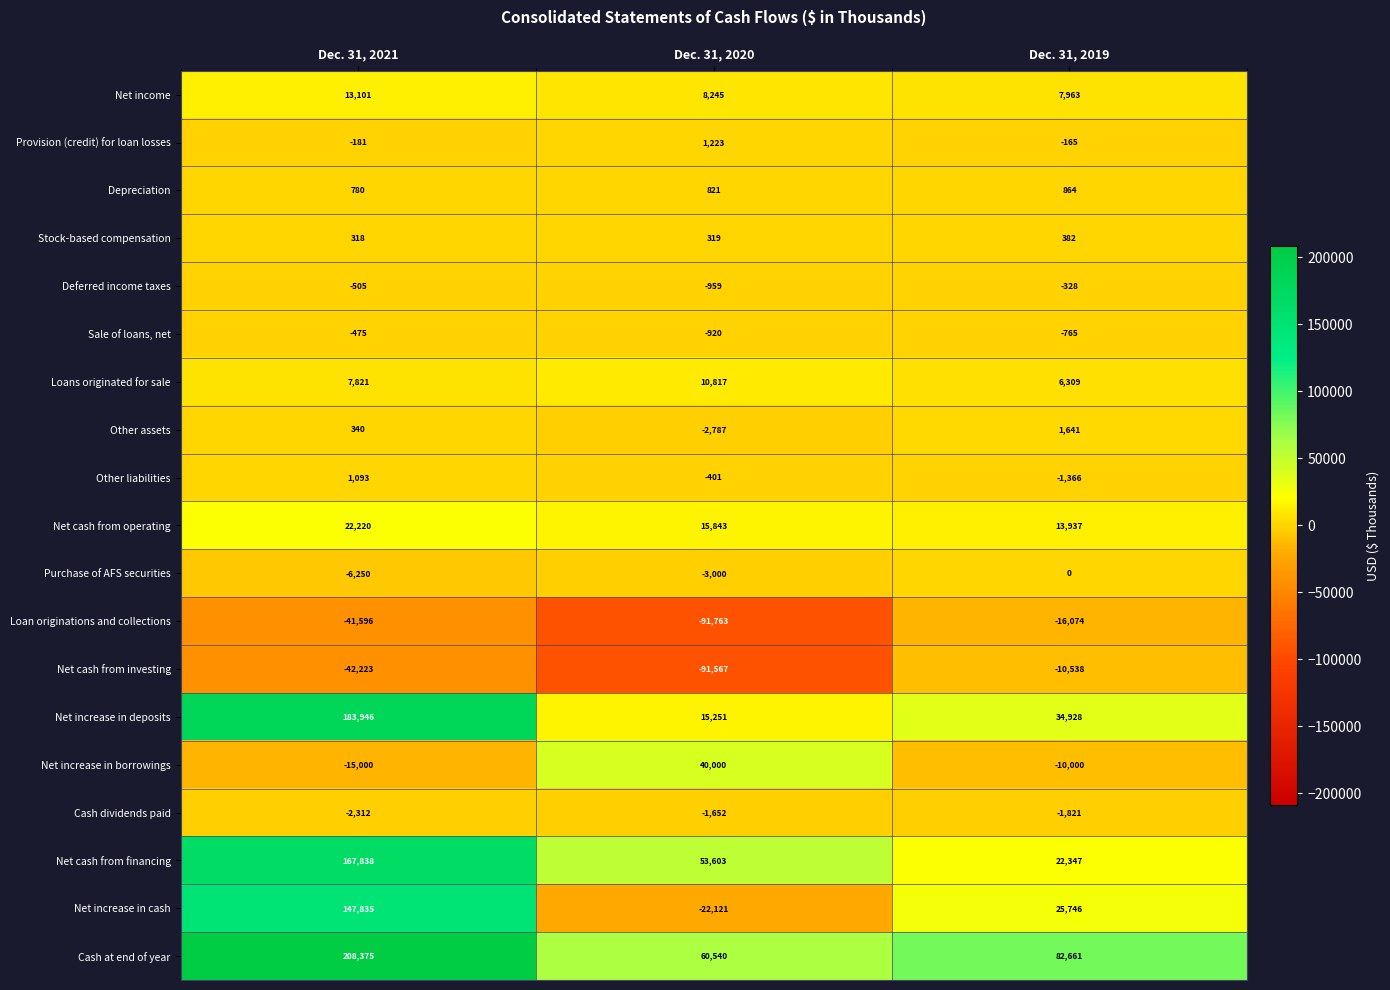

At which category is the sum across all series the highest?

Dec. 31, 2021